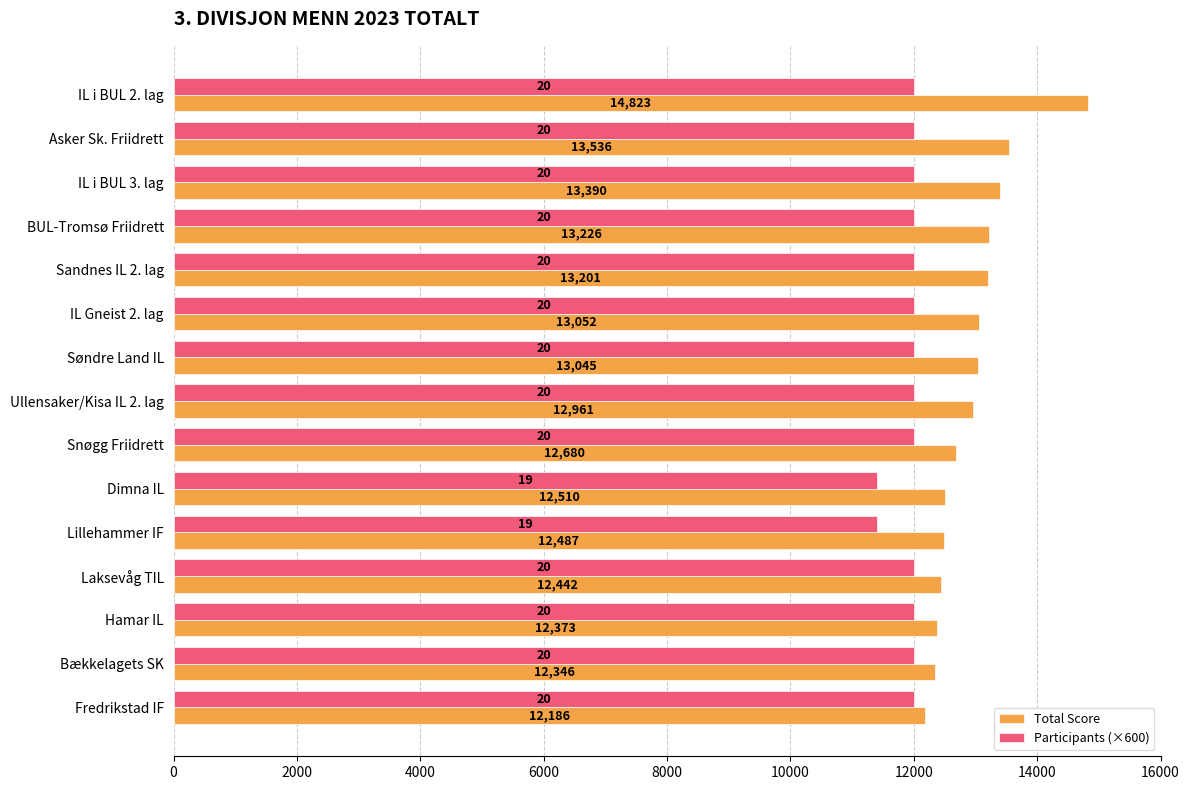

What is the smallest value displayed?

11400